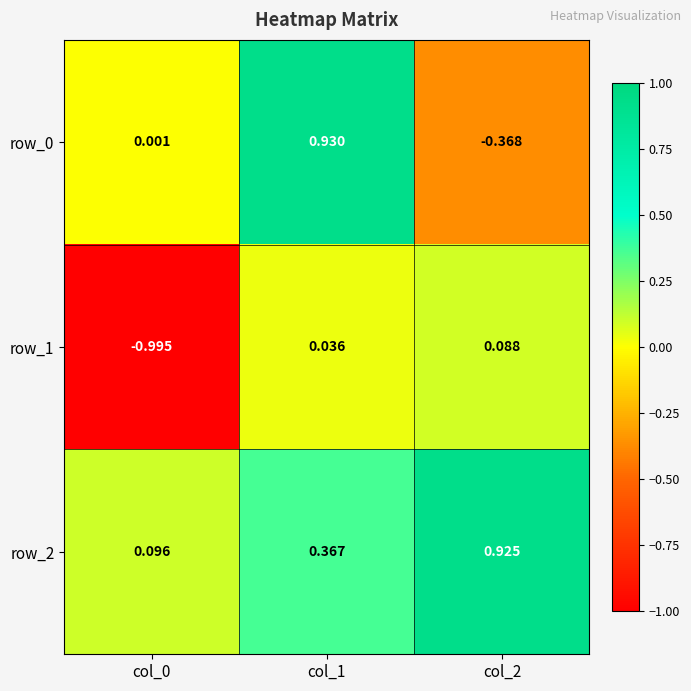

Is the value of row_1 at col_0 greater than the value of row_0 at col_0?

No